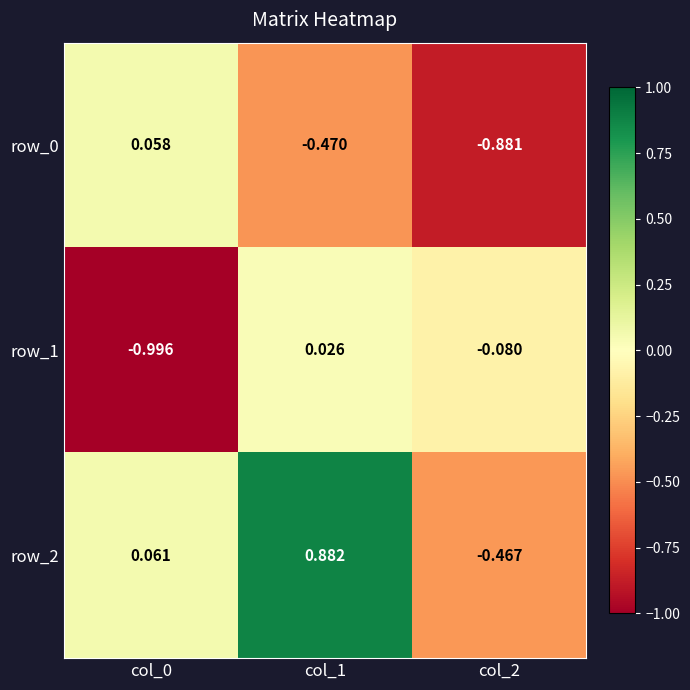

What is the difference between the row_1 values at col_1 and col_2?

0.1